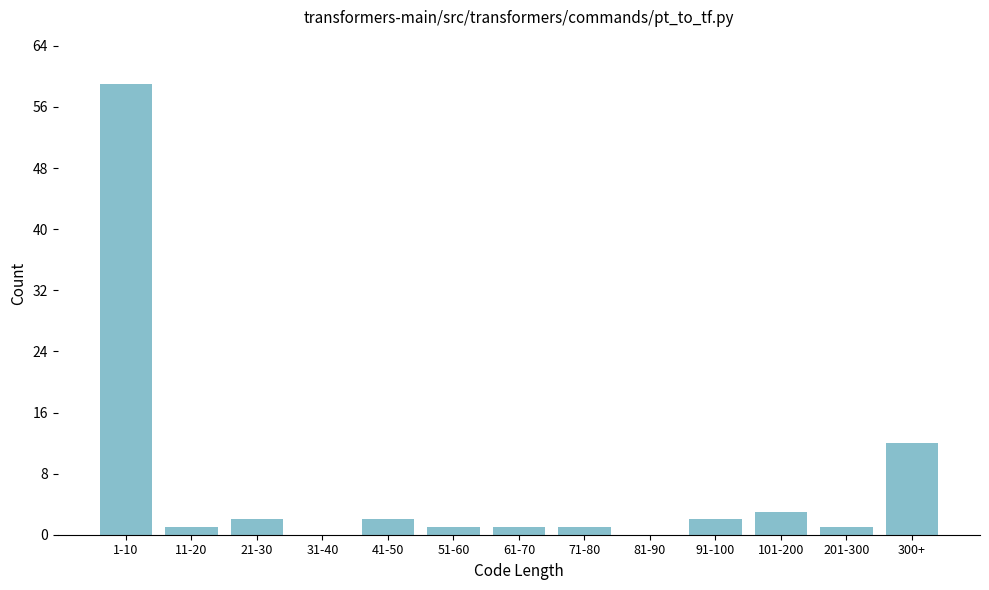

Reading left to right, what are all the values shown in this chart?

1-10=59	11-20=1	21-30=2	31-40=0	41-50=2	51-60=1	61-70=1	71-80=1	81-90=0	91-100=2	101-200=3	201-300=1	300+=12